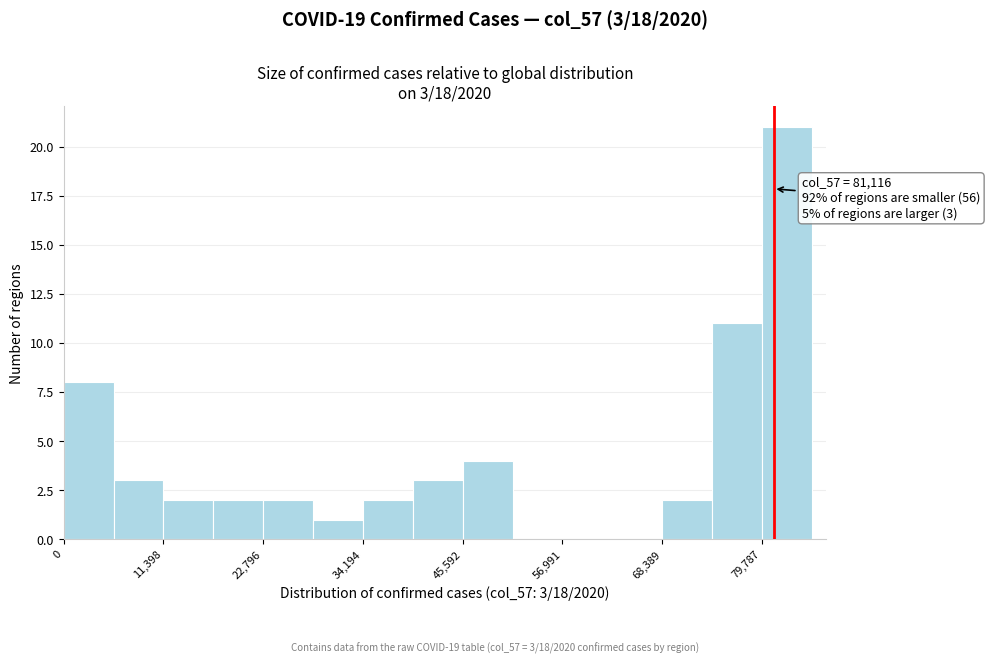

Around what value on the x-axis is the tallest bar? Give the approximate position of its centre, as read against the axis.

82000